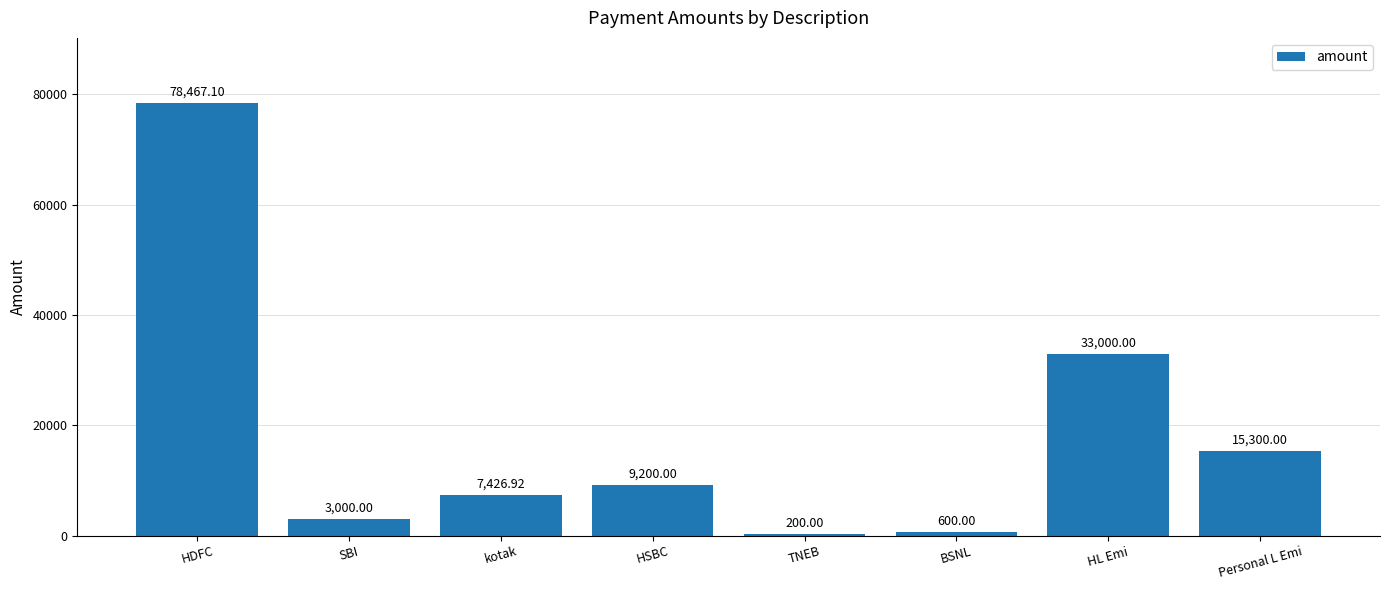

Count the number of categories in the chart.

8